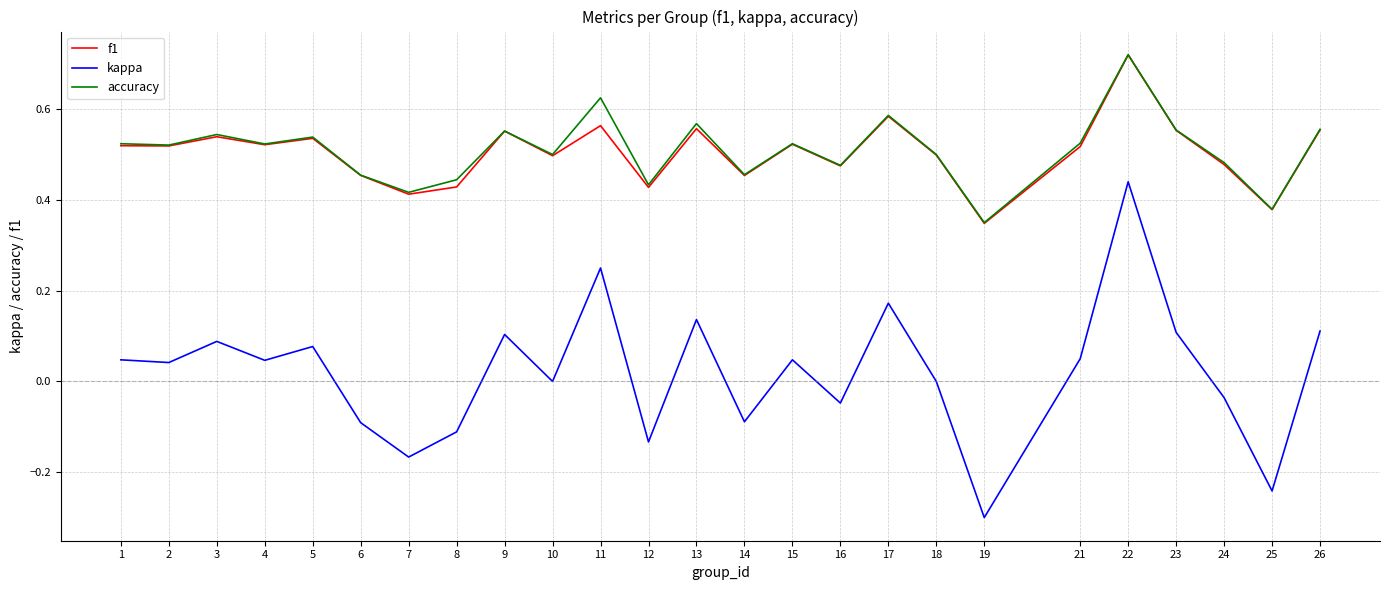

Between 3 and 22, which series saw the biggest shift?

kappa